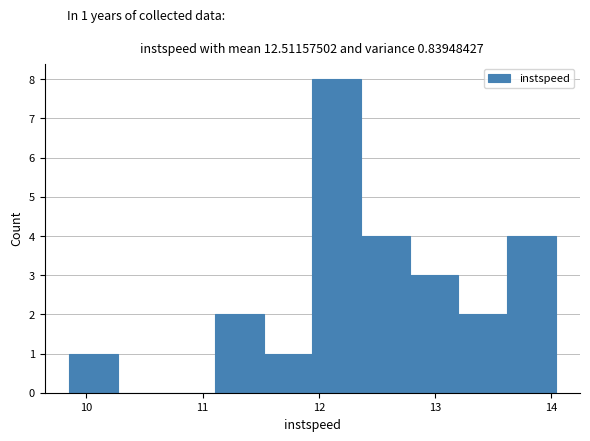

Over which range of the x-axis is the bar tallest?

11.9 to 12.4